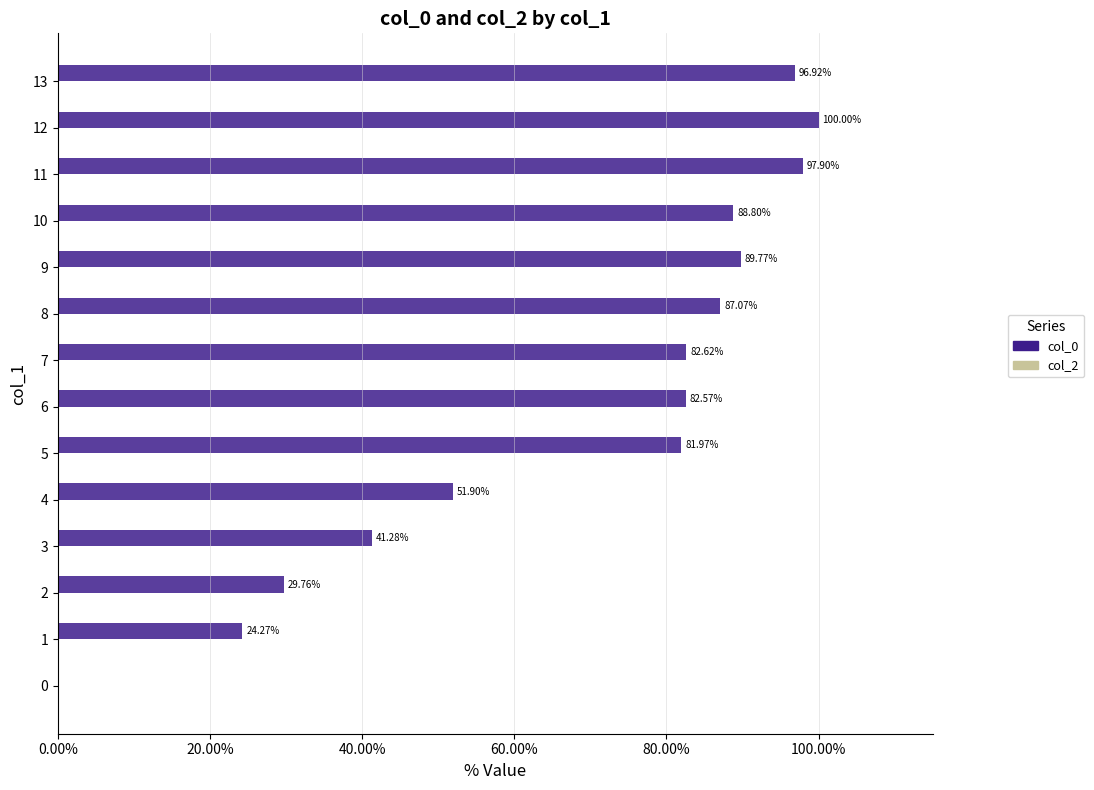

Approximately how many times larger is the value at 4 compared to 13?

0.5